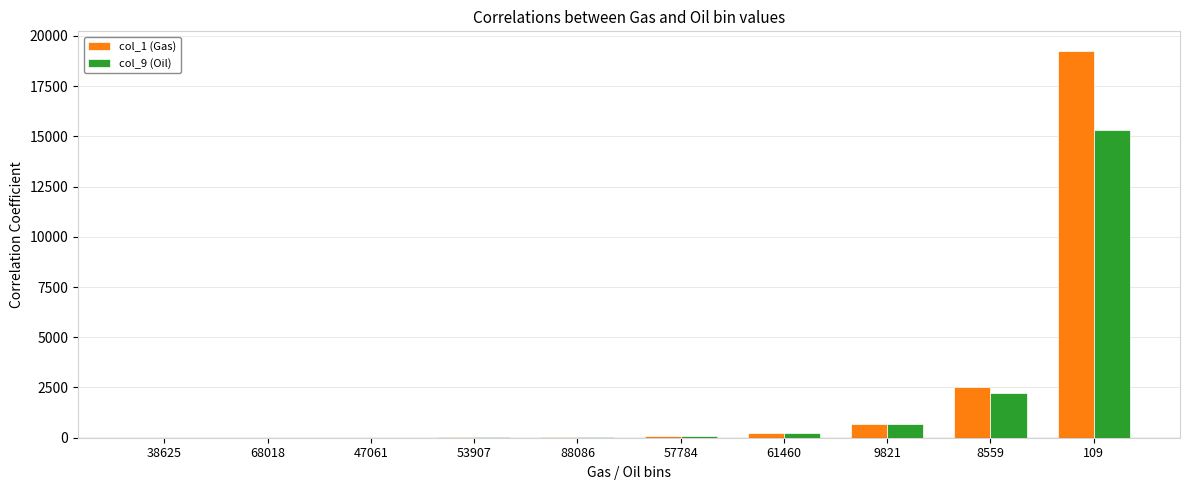

What is the total value across all series at 8559?

4723.7